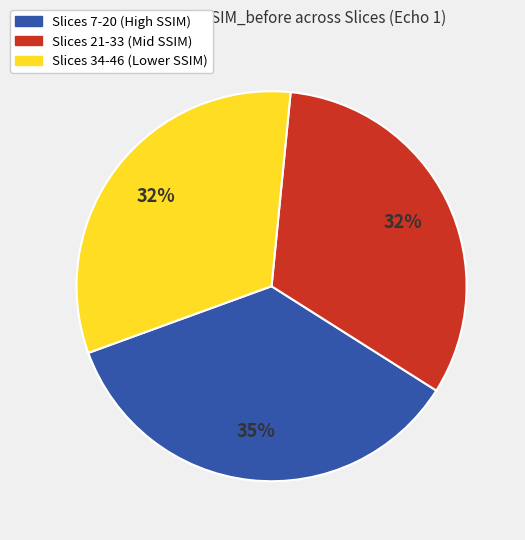

Is there a majority slice in this chart?

No